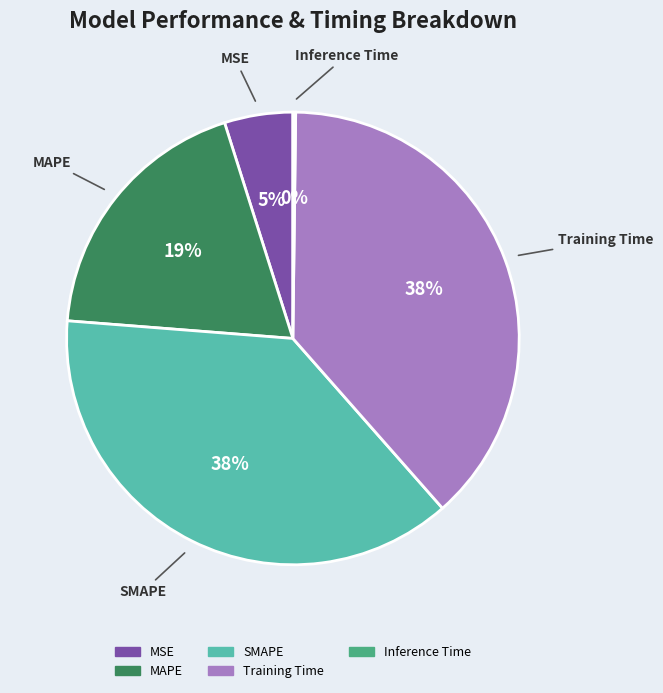

Between MAPE and SMAPE, which is larger?

SMAPE